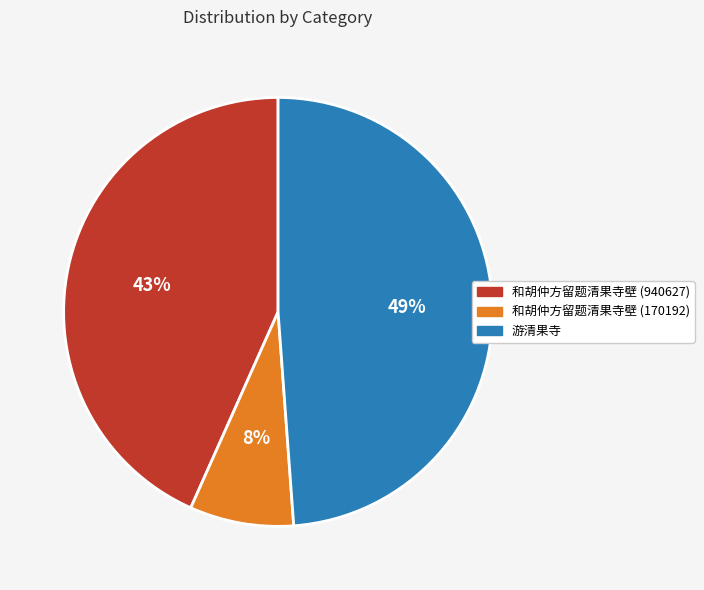

Is the sum of 和胡仲方留题清果寺壁 (170192) and 和胡仲方留题清果寺壁 (940627) greater than half?

Yes